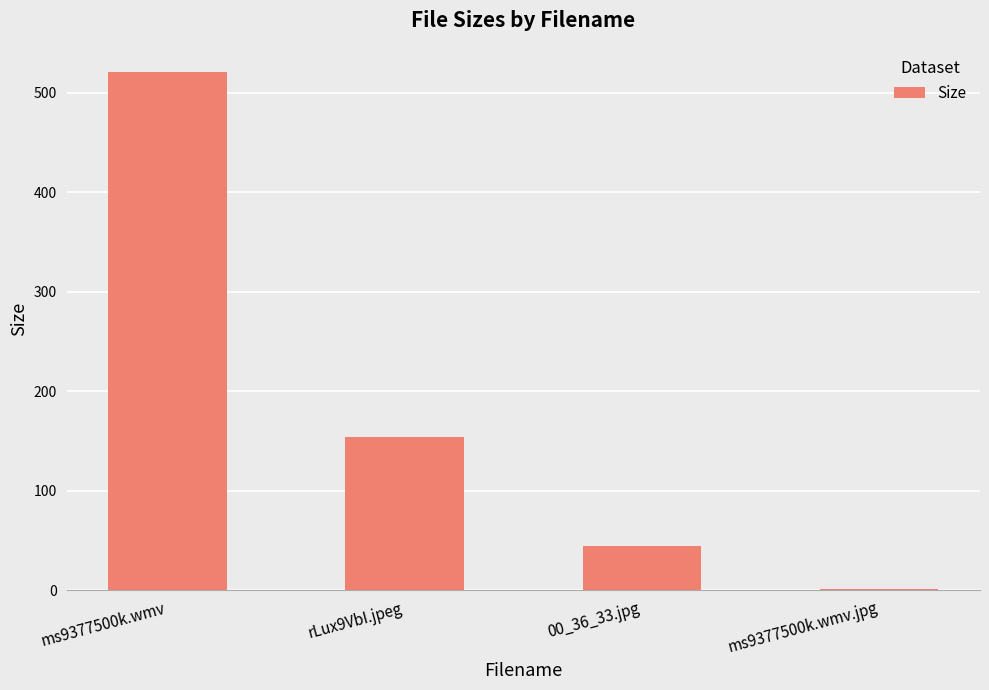

What is the sum of the values at ms9377500k.wmv and rLux9VbI.jpeg?

675.1